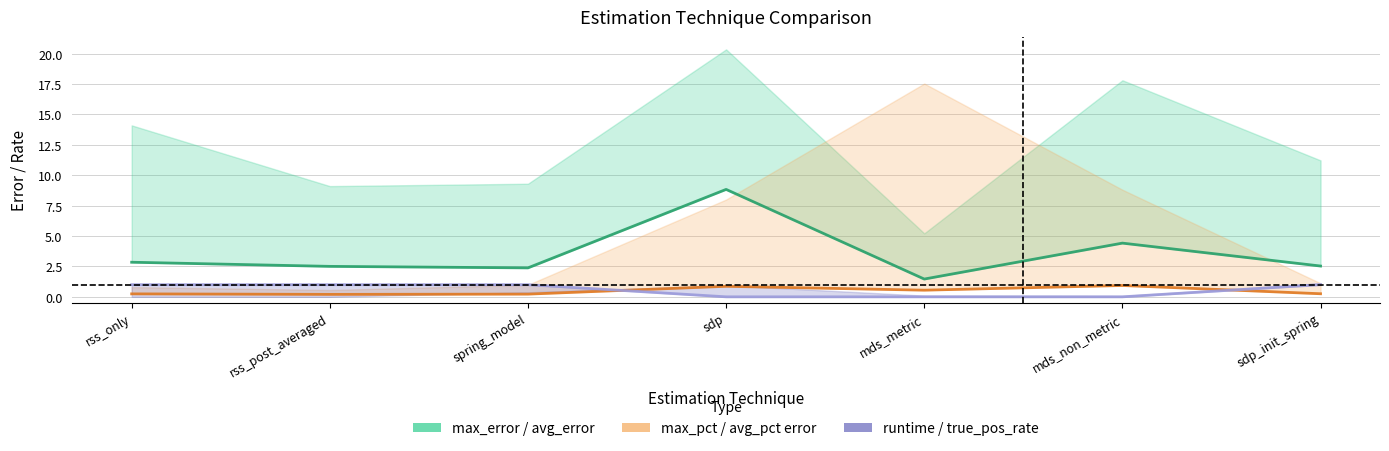

Is it true that avg_error equals 2.4 at spring_model?

True